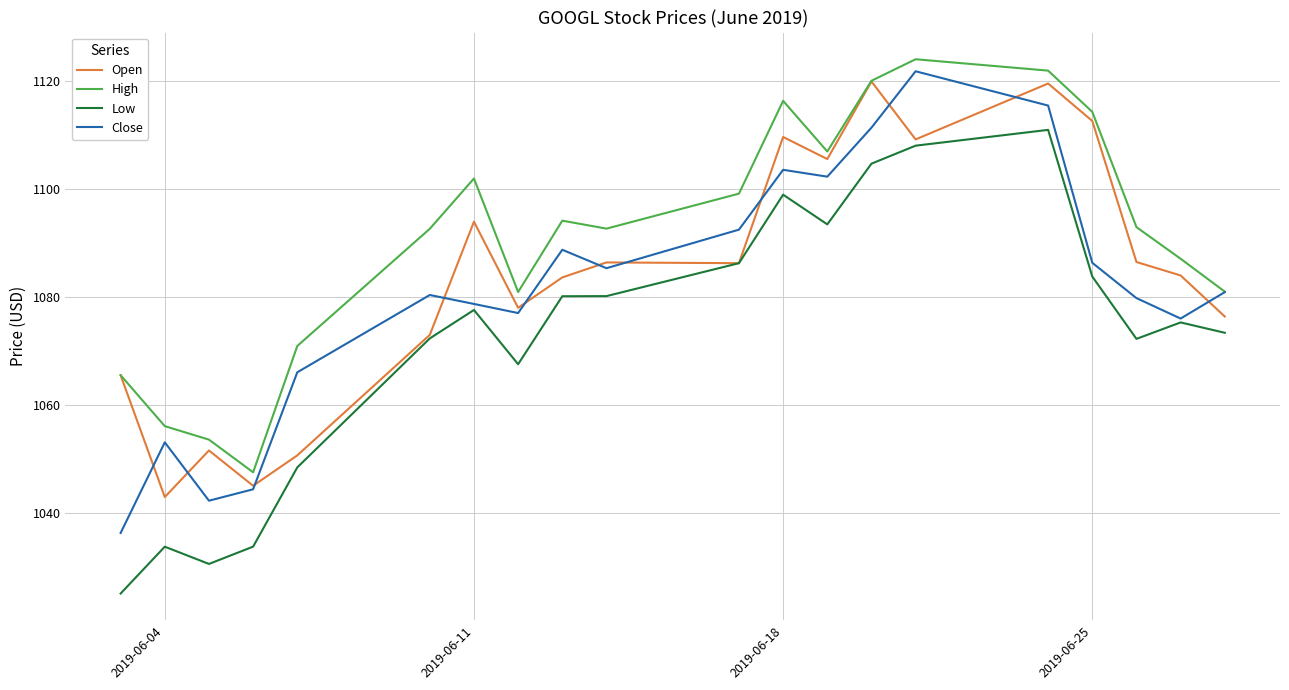

Which series has the largest total across all categories?

High